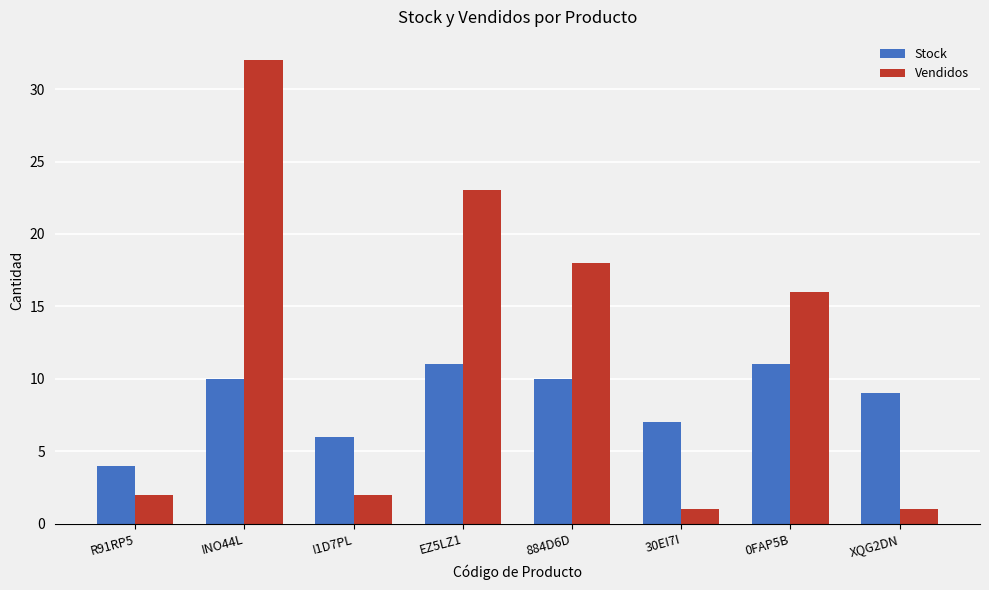

What is the value of the Vendidos bar at the 2nd from the left?

32